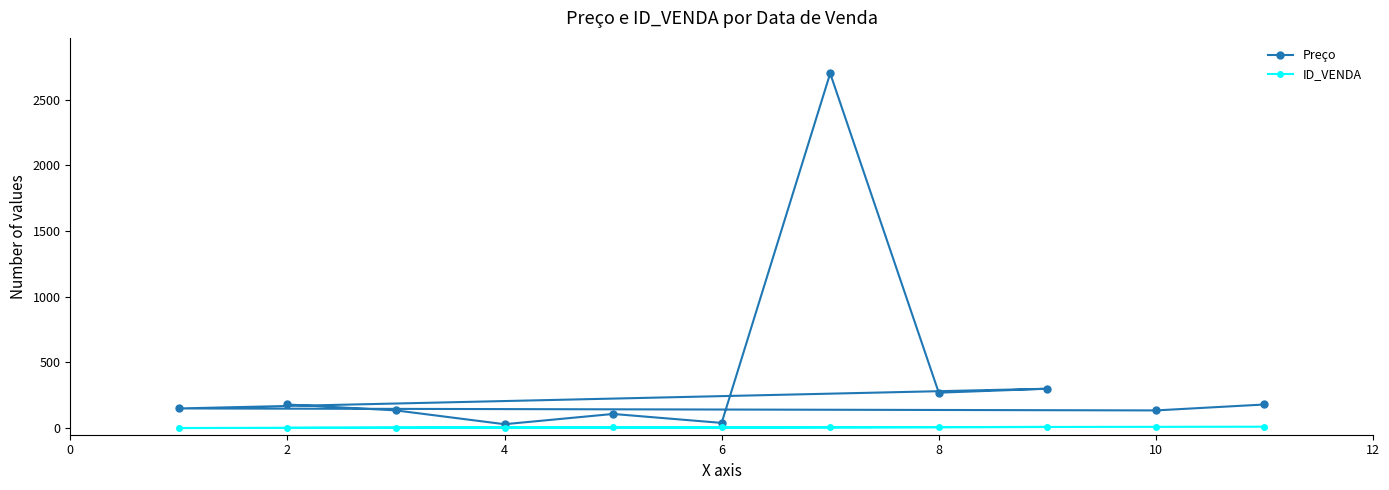

True or false: Preço and ID_VENDA intersect in this chart.

False